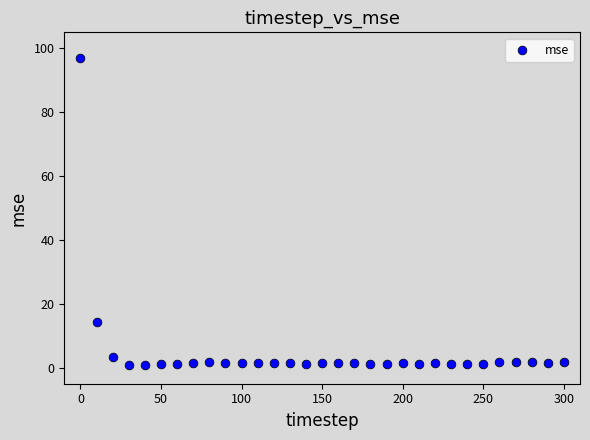

What Y value in the scatter plot is closest to 48?

14.5